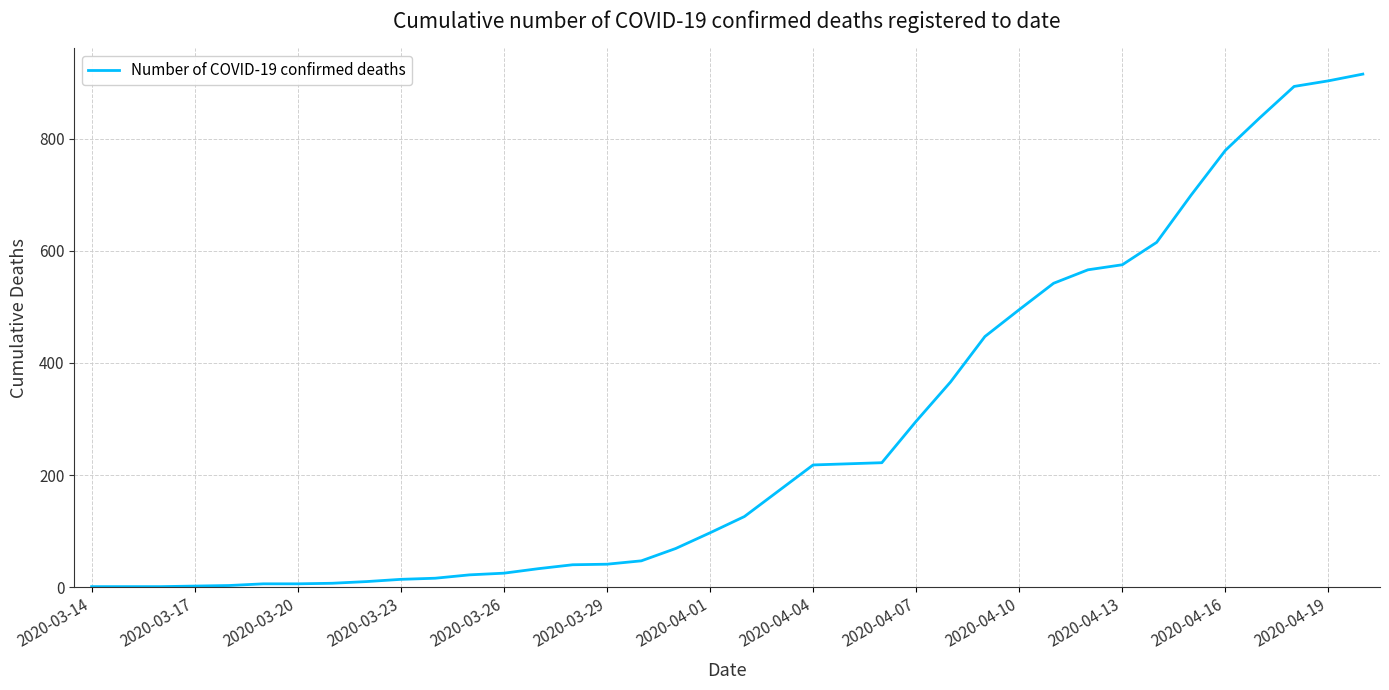

What is the greatest value displayed?

915